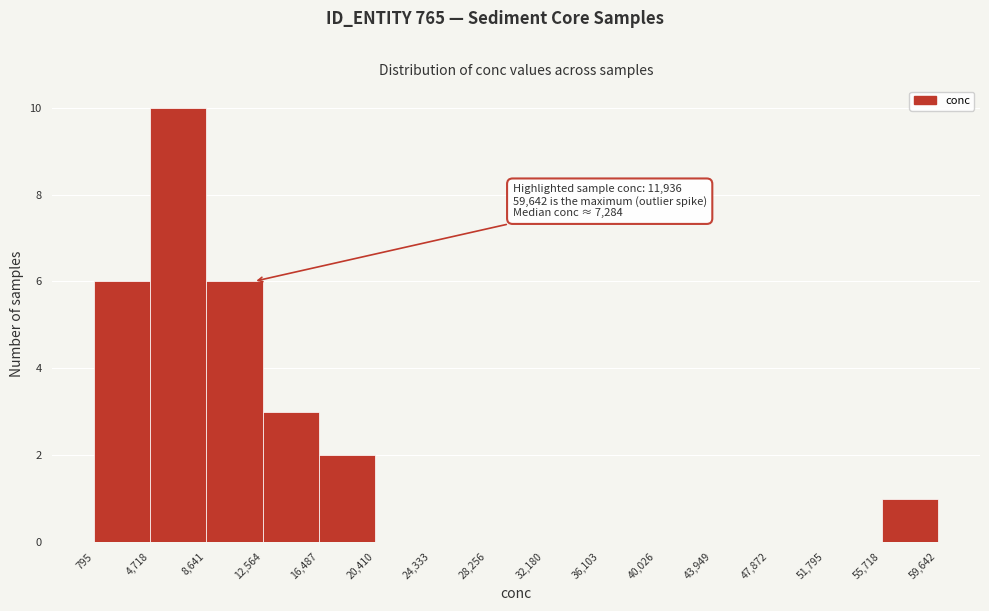

Over which range of the x-axis is the bar tallest?

4,718 to 8,641